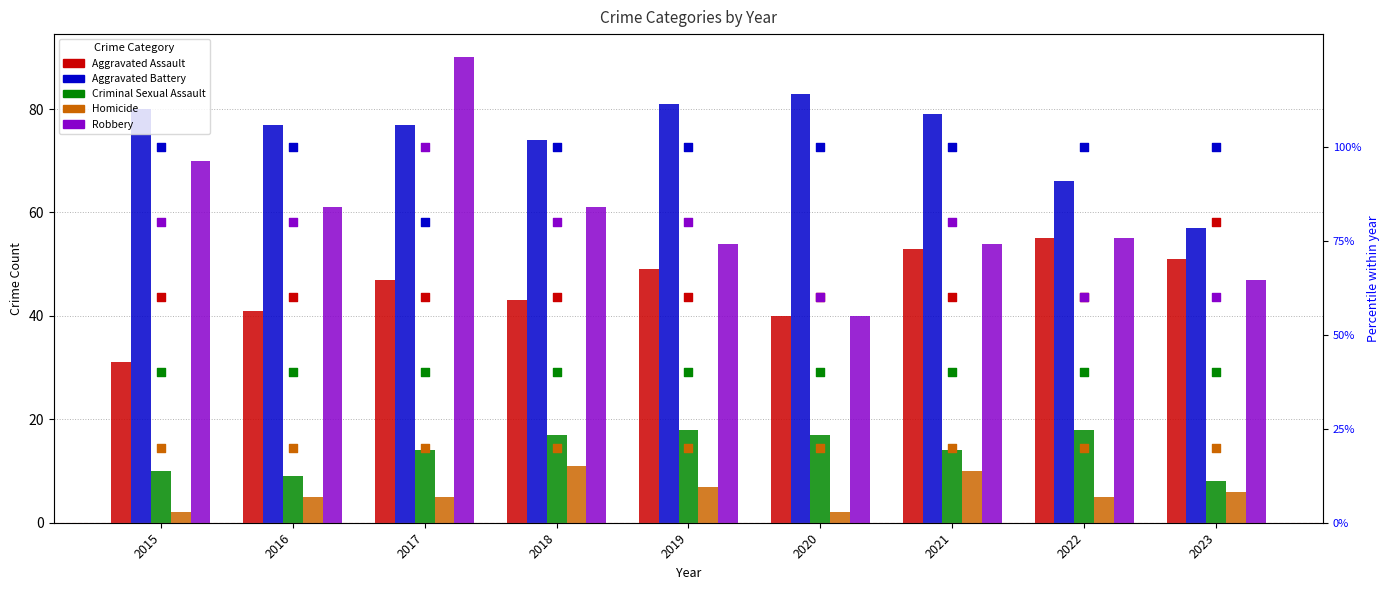

Which series contains the lowest Y value?

Homicide